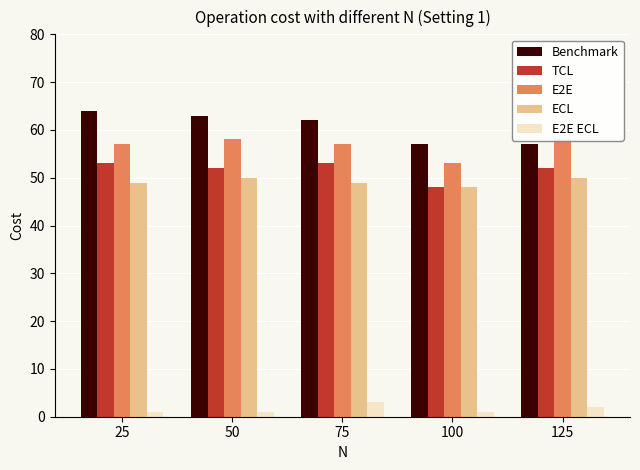

At which label does ECL reach its peak?

50